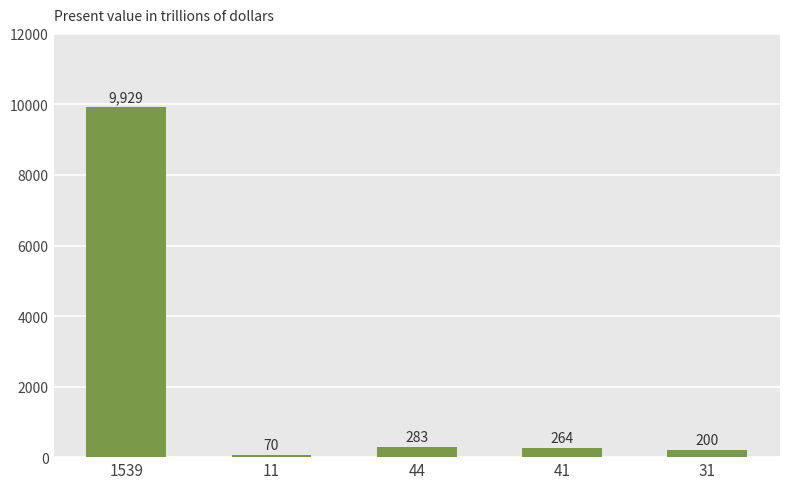

What is the average value?

2149